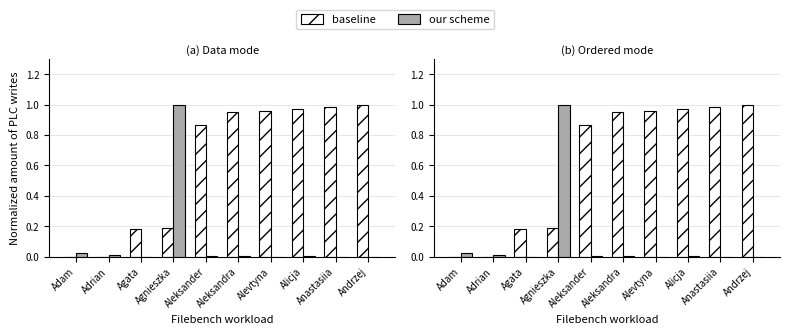

What is the average value of the our scheme series?

0.1